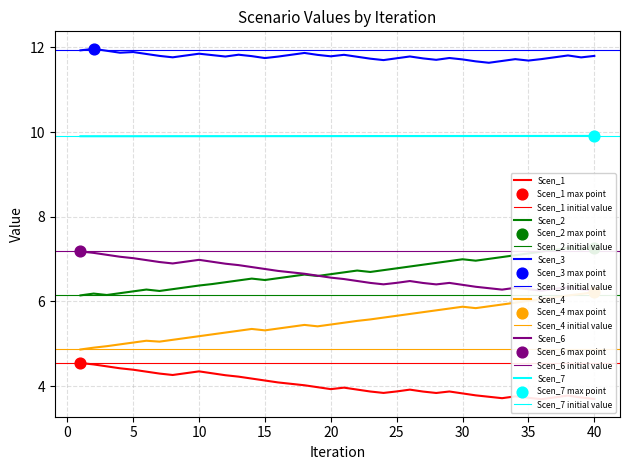

Is the value of Scen_7 at 28 greater than the value of Scen_1 at 1?

Yes